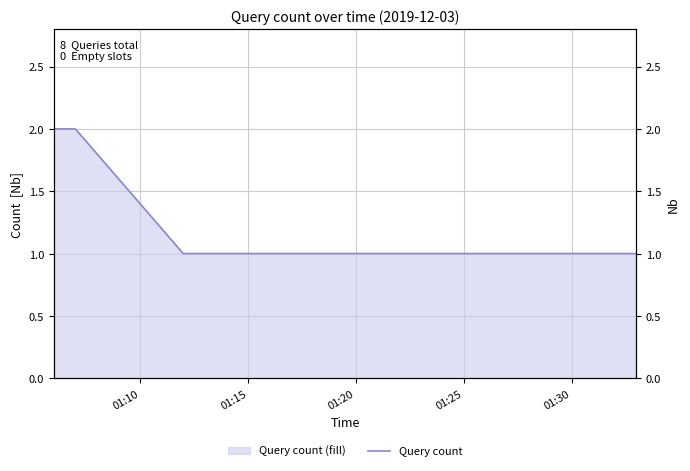

What is the sum of all values?

8